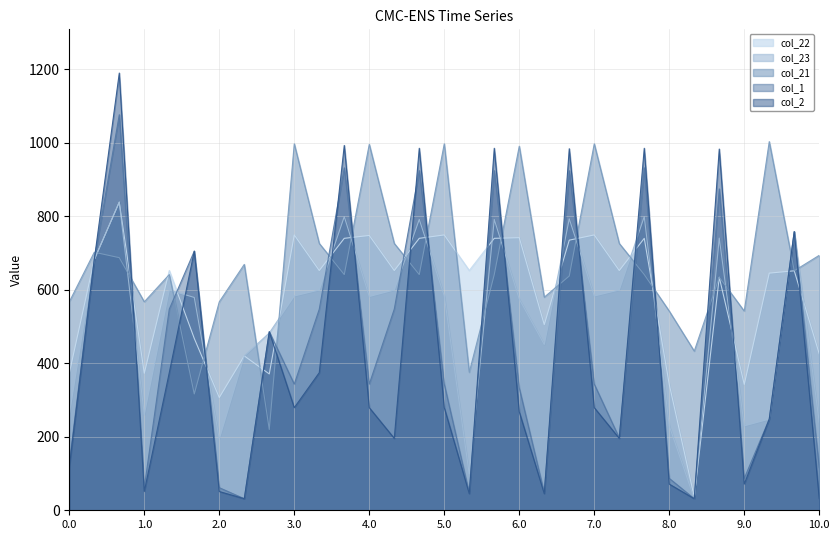

How many intersections are there between col_1 and col_21?

20